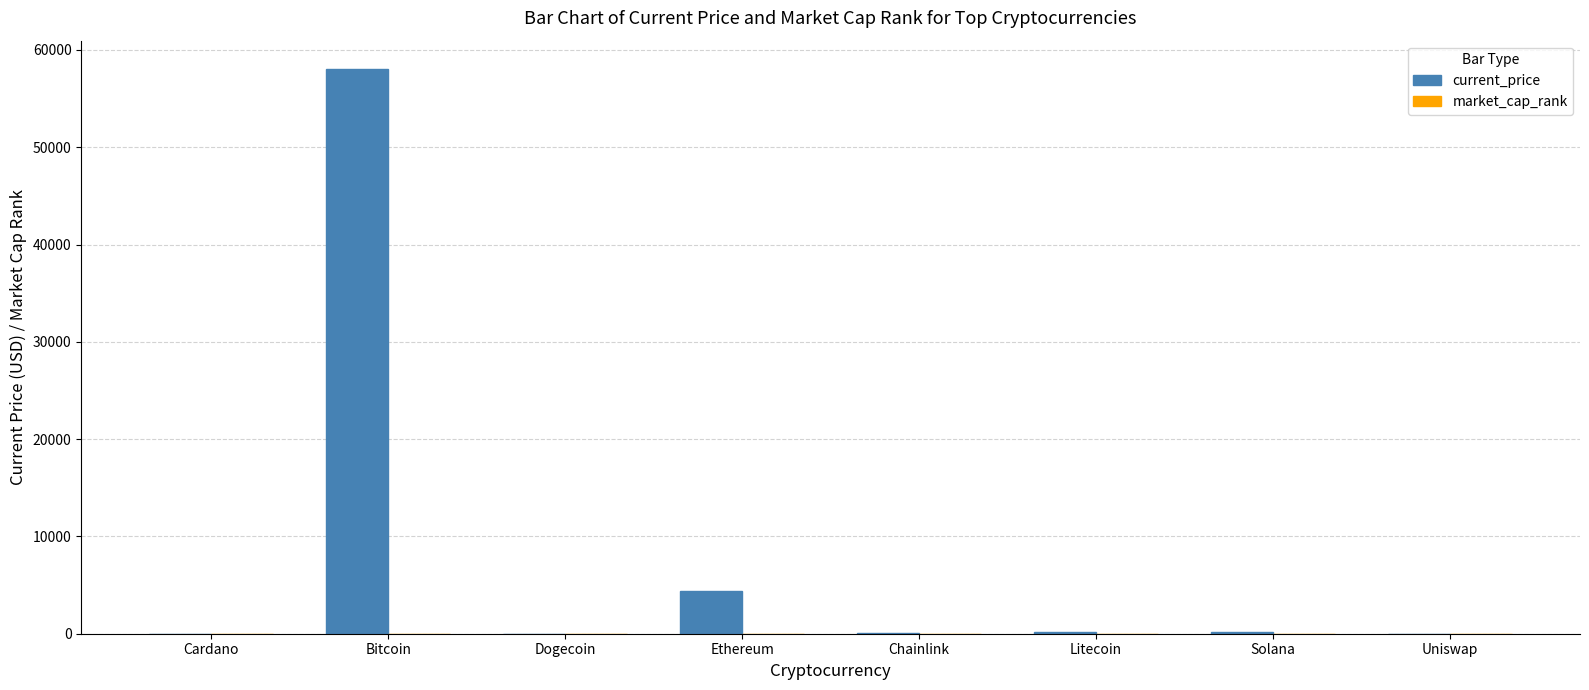

Count the number of data series in this chart.

2